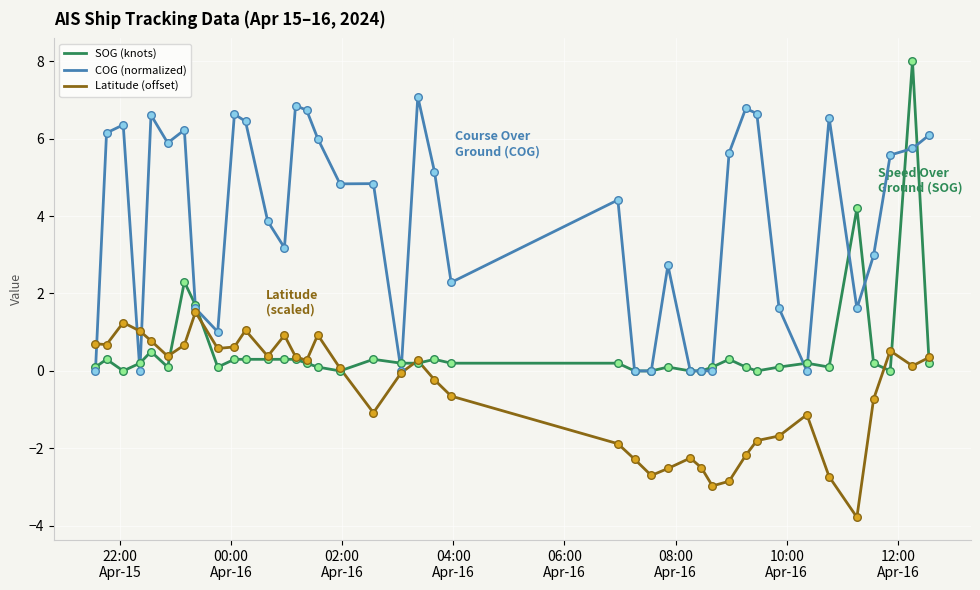

Which series has the largest total across all categories?

COG (normalized)